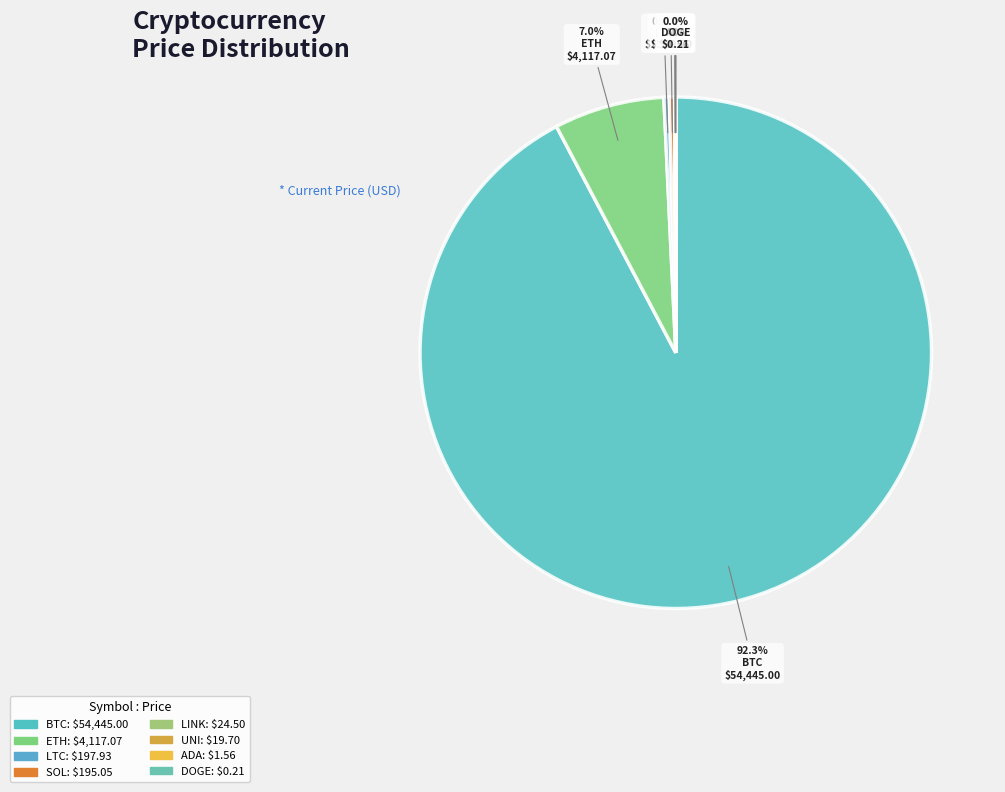

What is the largest slice in the pie chart?

btc